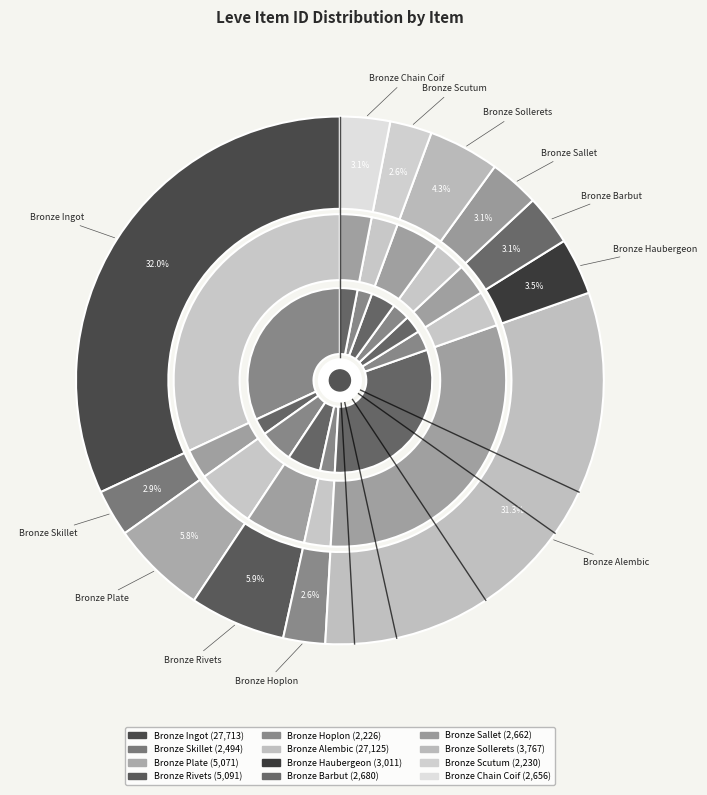

Is it true that Bronze Rivets is 1% of the pie?

False